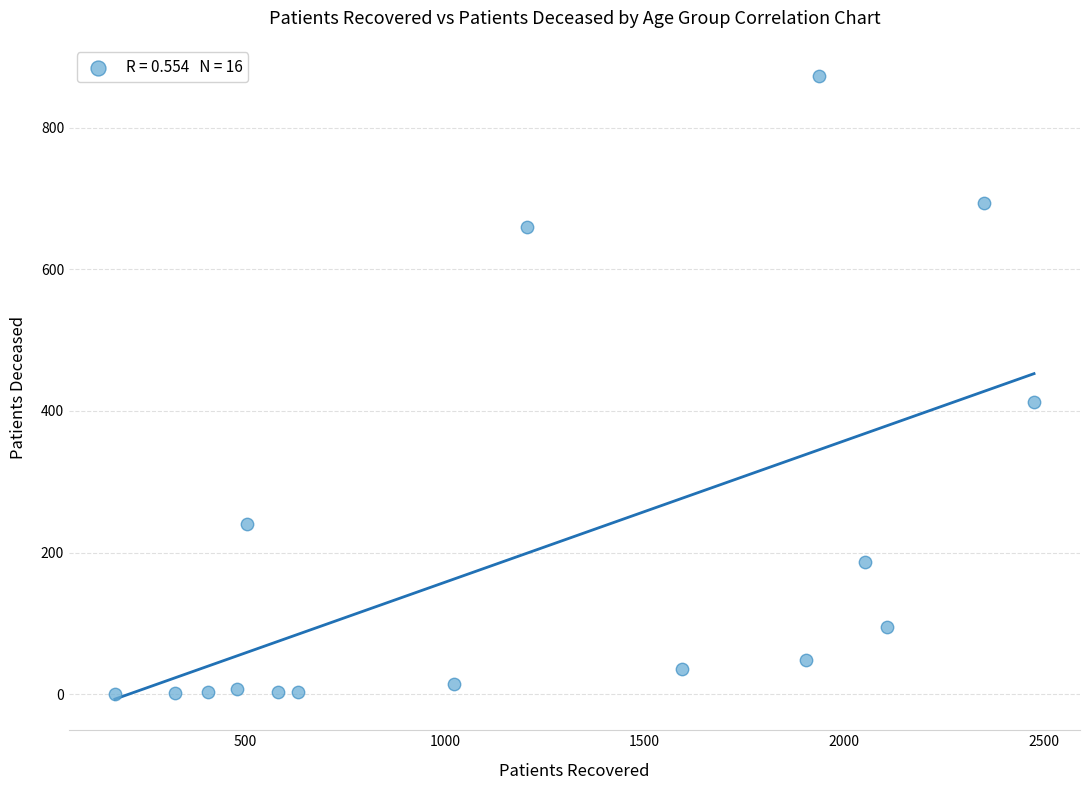

What Y value in the scatter plot is closest to 436?

412